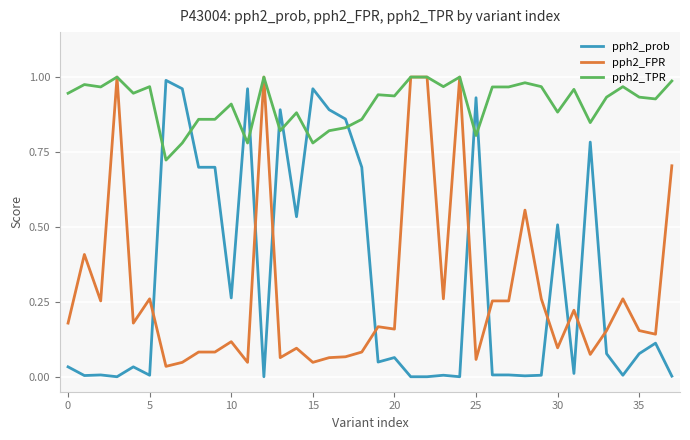

Which series ends up on top after the final intersection of pph2_prob and pph2_TPR?

pph2_TPR